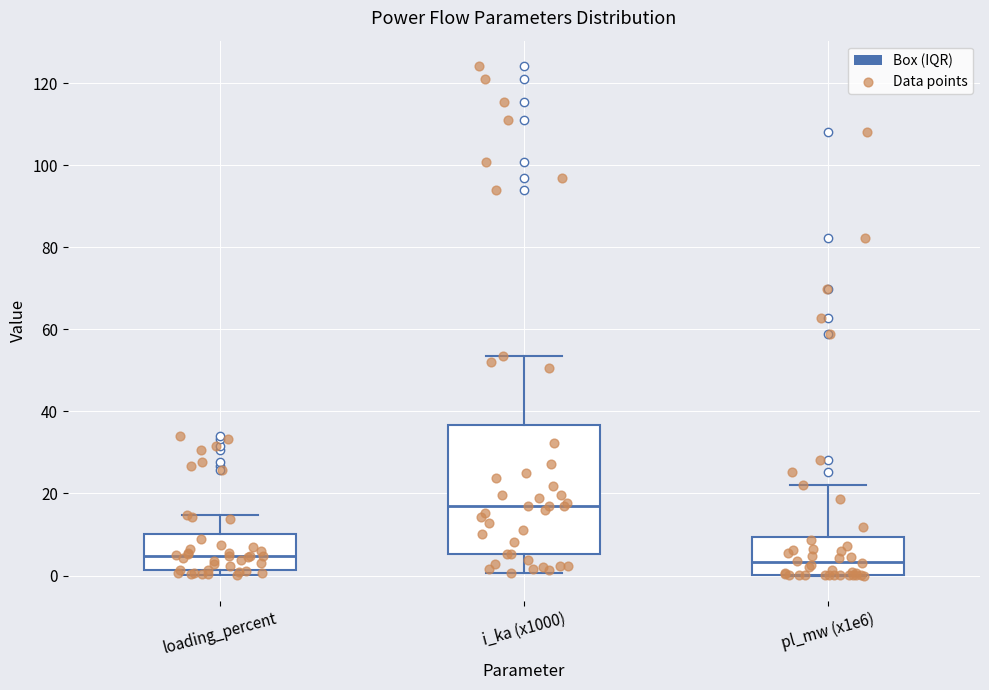

Reading left to right, transcribe this box plot: for each box, give where its median line is, the range the box spans, and where its two whiskers end, as read against the y-axis. The values are not printed on the chart, so give them approximately, as read against the axis.

loading_percent: median 4, box 2 to 10, whiskers 0 to 14
i_ka (x1000): median 16, box 6 to 36, whiskers 0 to 54
pl_mw (x1e6): median 4, box 0 to 10, whiskers 0 to 22